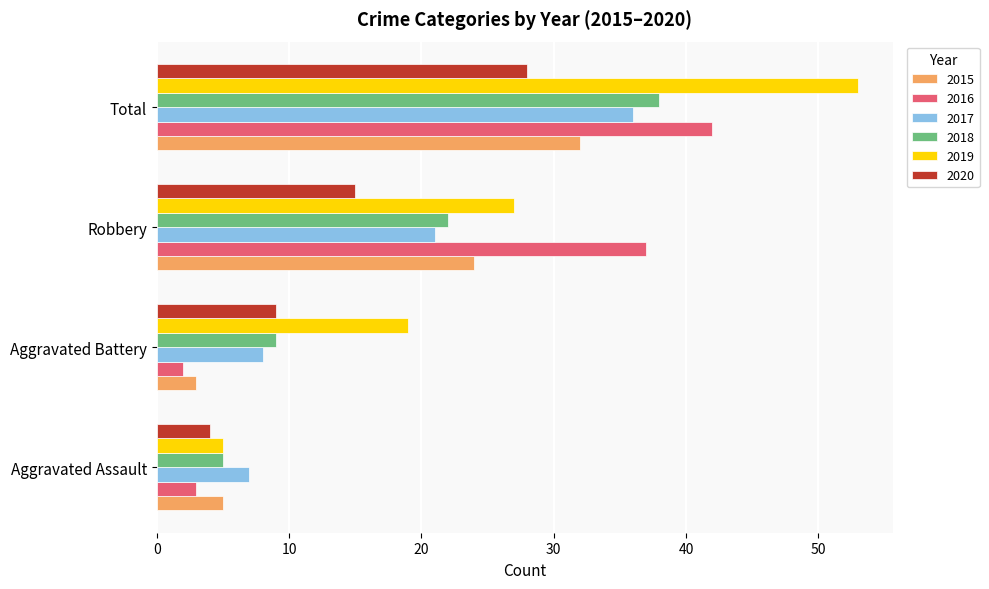

At which category is the sum across all series the highest?

Total